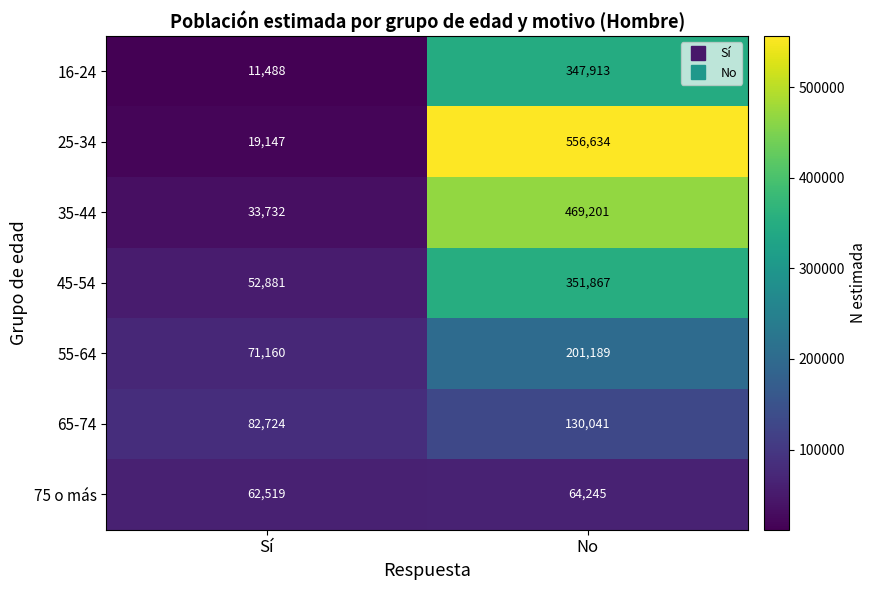

What is the difference between the highest and lowest values at Sí?

71236